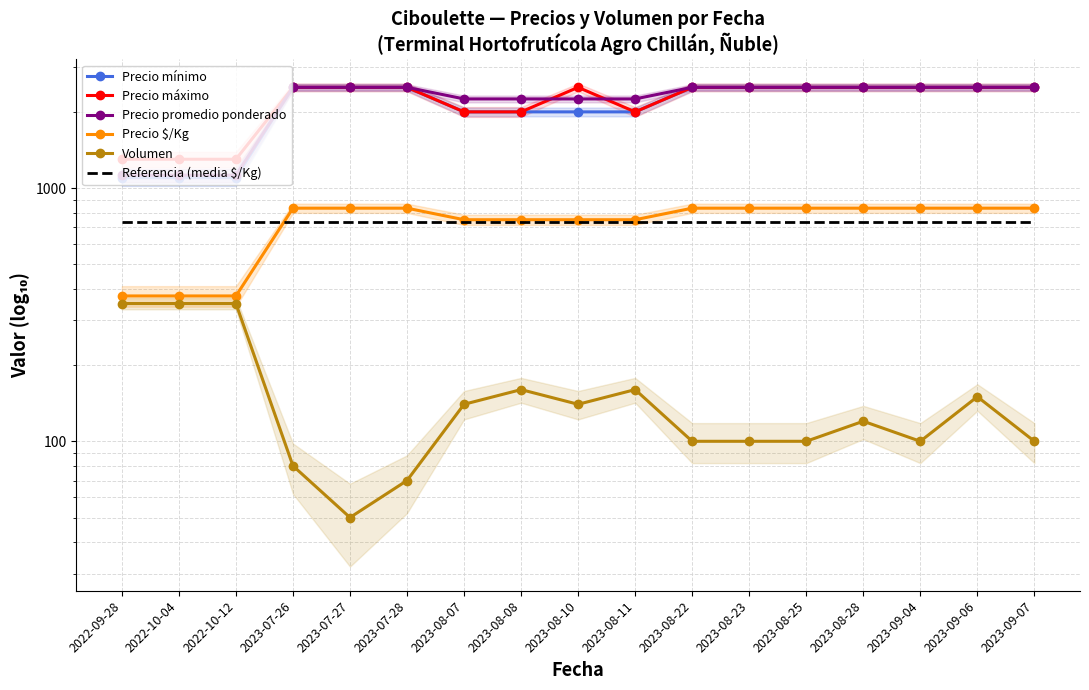

Is the value of Precio máximo at 2023-08-25 greater than the value of Referencia (media $/Kg) at 2023-07-27?

Yes